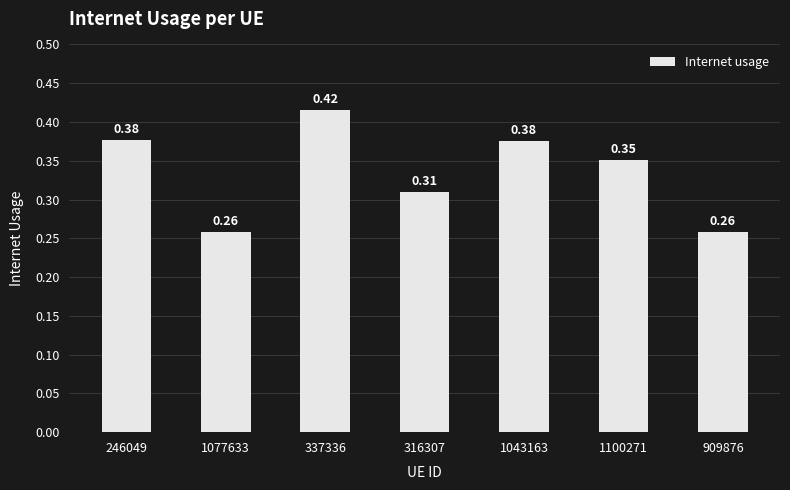

What is the sum of the values at 246049 and 1100271?

0.7